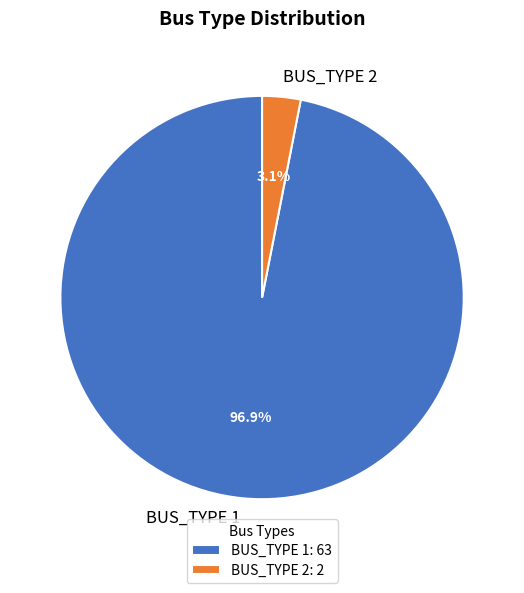

What percentage is the BUS_TYPE 2 slice, to the nearest percent?

3%